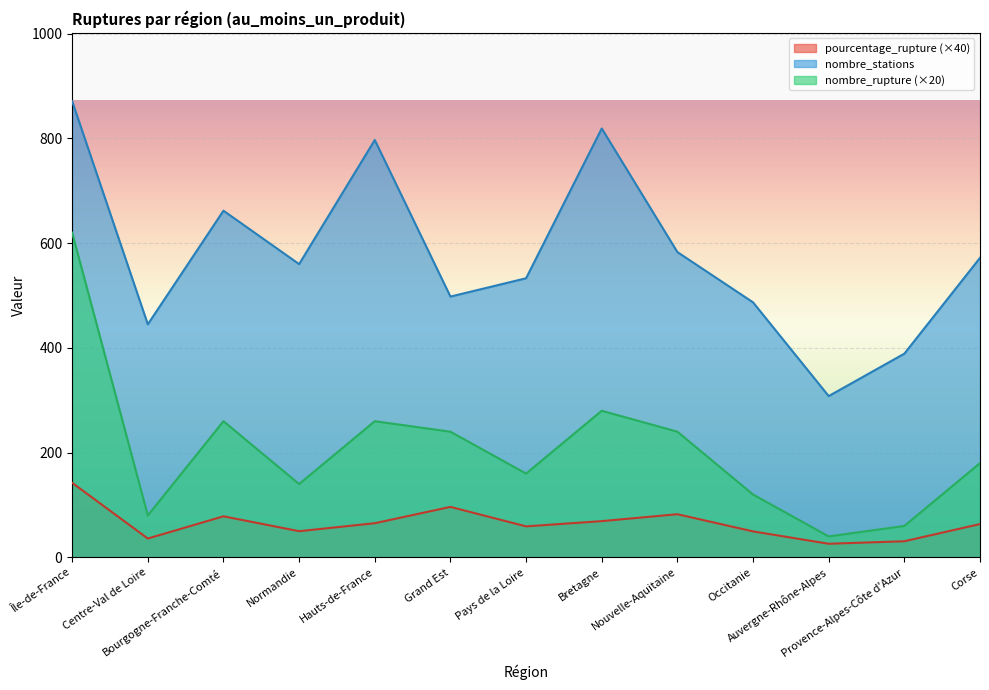

Rank the categories by nombre_stations value from lowest to highest.

Auvergne-Rhône-Alpes, Provence-Alpes-Côte d'Azur, Centre-Val de Loire, Occitanie, Grand Est, Pays de la Loire, Normandie, Corse, Nouvelle-Aquitaine, Bourgogne-Franche-Comté, Hauts-de-France, Bretagne, Île-de-France